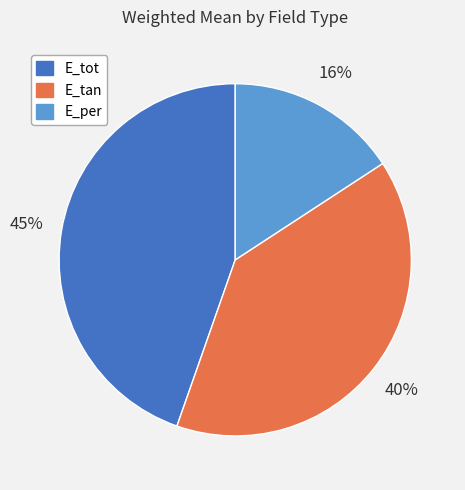

Which has a higher value, E_tan or E_tot?

E_tot